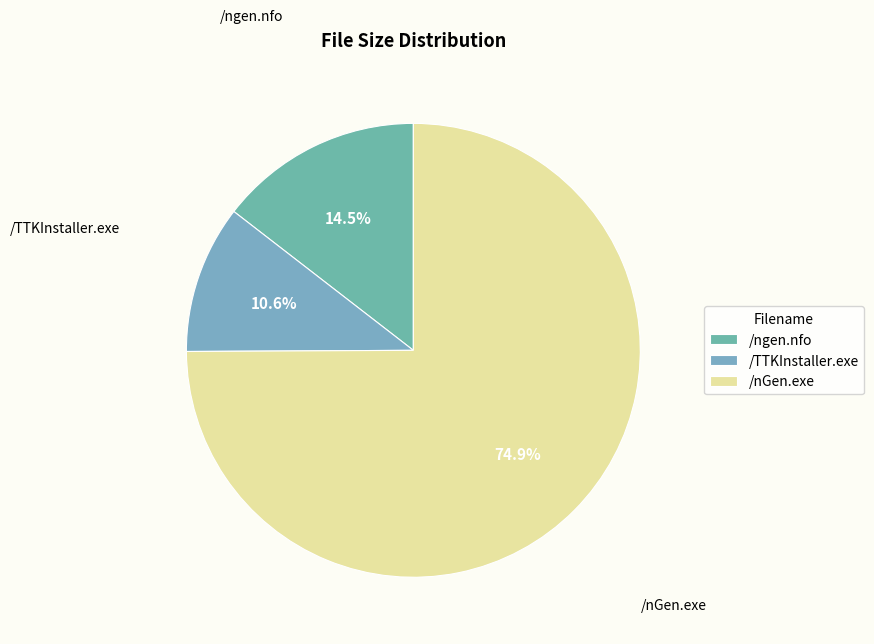

Is the sum of /TTKInstaller.exe and /nGen.exe greater than half?

Yes